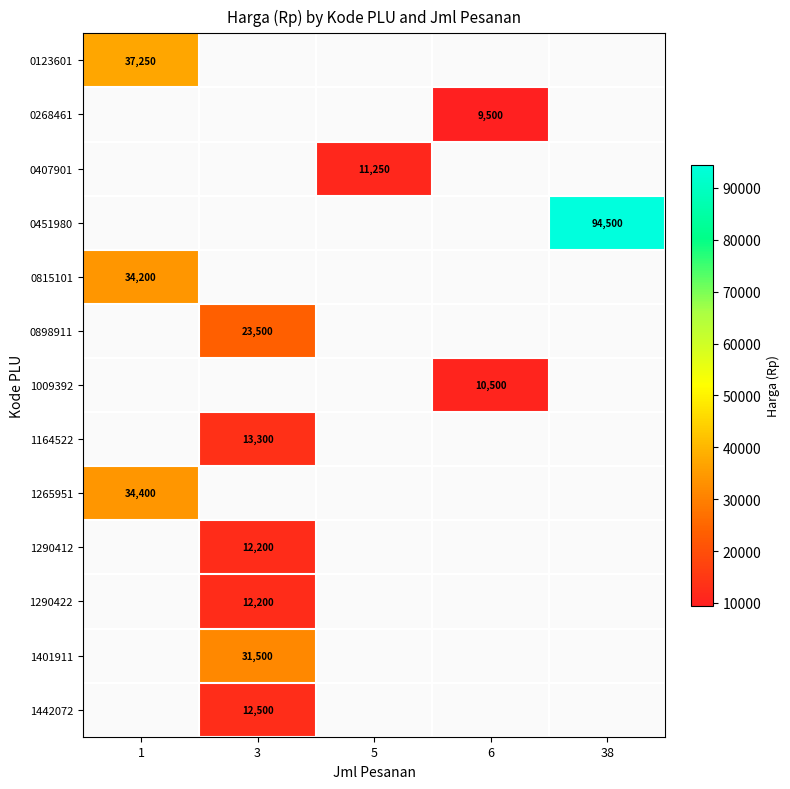

True or false: 0451980 has a value of 44585 at 38.

False